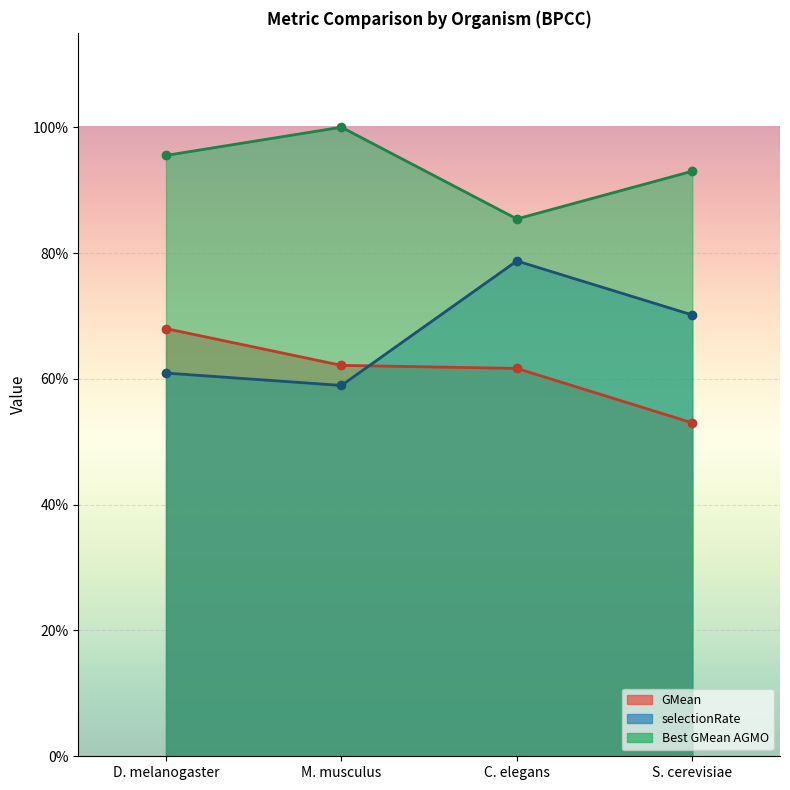

Does the chart display data point markers on the line(s)?

Yes